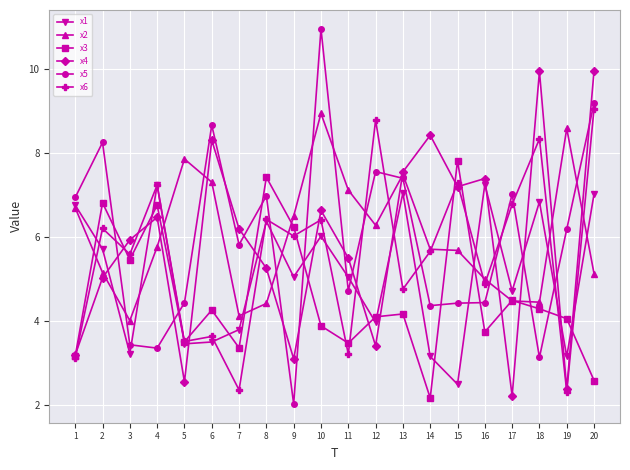

Is the value of x4 at 13 greater than the value of x3 at 10?

Yes